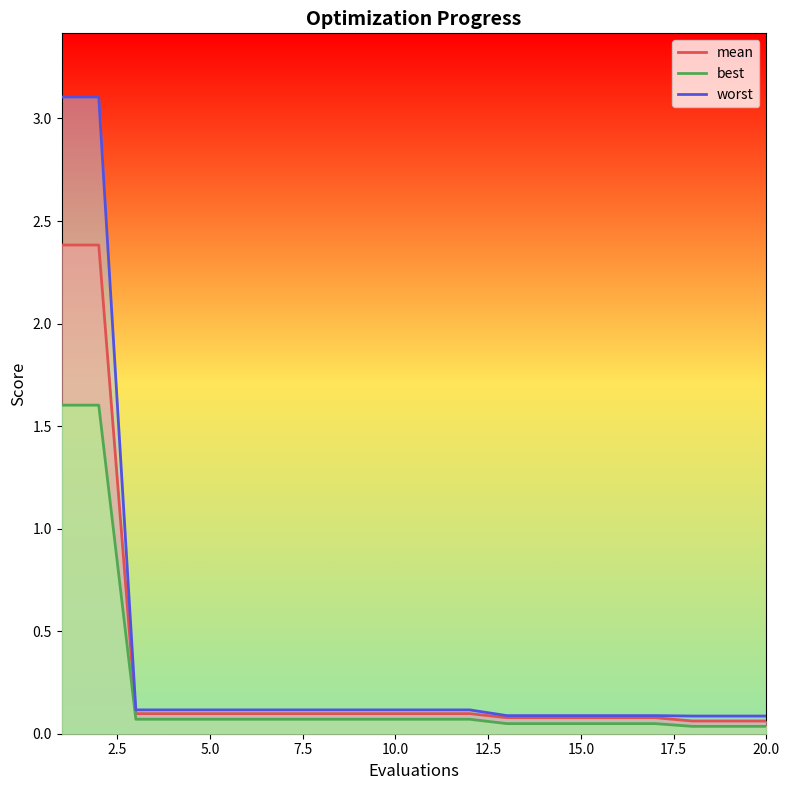

How many data points does each series have?

20